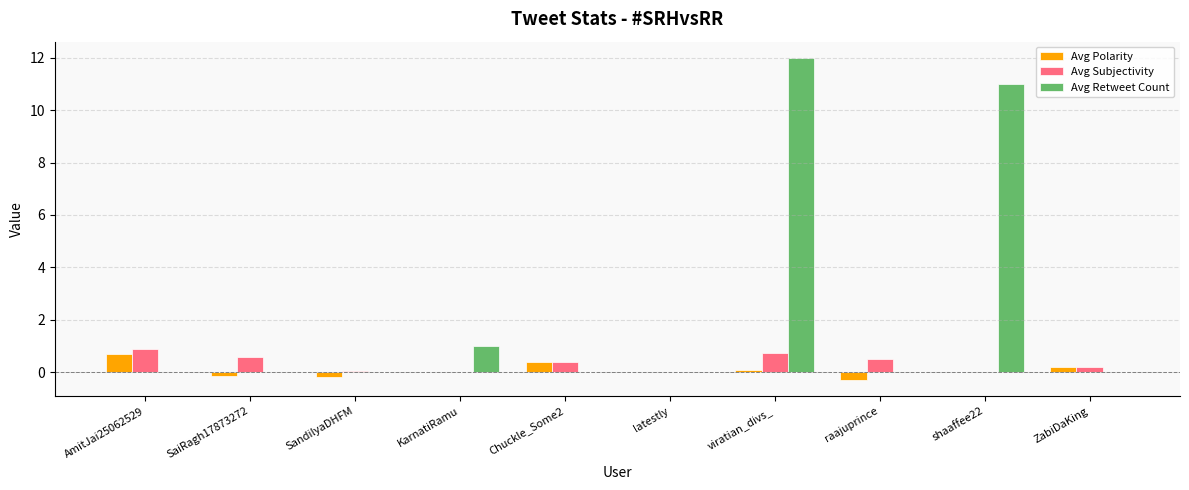

Are the bars grouped side by side (vs. stacked)?

Yes